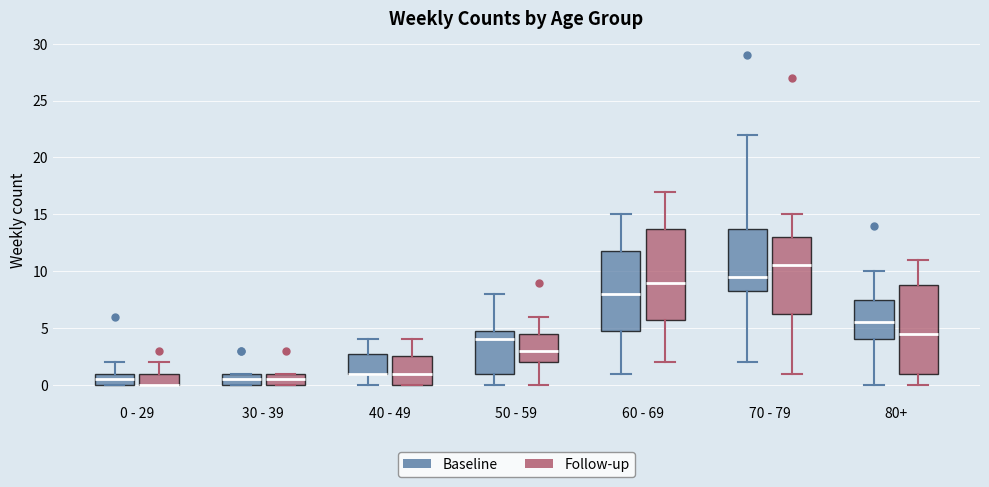

Reading left to right, transcribe this box plot: for each box, give where its median line is, the range the box spans, and where its two whiskers end, as read against the y-axis. The values are not printed on the chart, so give them approximately, as read against the axis.

0 - 29 (Baseline): median 0.5, box 0.0 to 1.0, whiskers 0.0 to 2.0
0 - 29 (Follow-up): median 0.0 (drawn on the box's lower edge), box 0.0 to 1.0, whiskers 0.0 to 2.0
30 - 39 (Baseline): median 0.5, box 0.0 to 1.0, whiskers 0.0 to 1.0
30 - 39 (Follow-up): median 0.5, box 0.0 to 1.0, whiskers 0.0 to 1.0
40 - 49 (Baseline): median 1.0 (drawn on the box's lower edge), box 1.0 to 3.0, whiskers 0.0 to 4.0
40 - 49 (Follow-up): median 1.0, box 0.0 to 2.5, whiskers 0.0 to 4.0
50 - 59 (Baseline): median 4.0, box 1.0 to 5.0, whiskers 0.0 to 8.0
50 - 59 (Follow-up): median 3.0, box 2.0 to 4.5, whiskers 0.0 to 6.0
60 - 69 (Baseline): median 8.0, box 5.0 to 12.0, whiskers 1.0 to 15.0
60 - 69 (Follow-up): median 9.0, box 6.0 to 14.0, whiskers 2.0 to 17.0
70 - 79 (Baseline): median 9.5, box 8.5 to 14.0, whiskers 2.0 to 22.0
70 - 79 (Follow-up): median 10.5, box 6.5 to 13.0, whiskers 1.0 to 15.0
80+ (Baseline): median 5.5, box 4.0 to 7.5, whiskers 0.0 to 10.0
80+ (Follow-up): median 4.5, box 1.0 to 9.0, whiskers 0.0 to 11.0